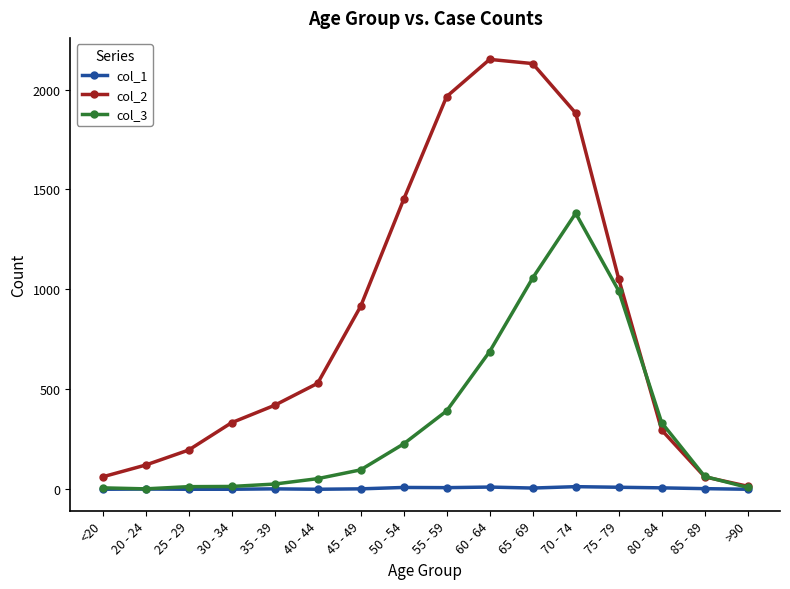

True or false: col_1 has more than 0 interior local peaks.

True